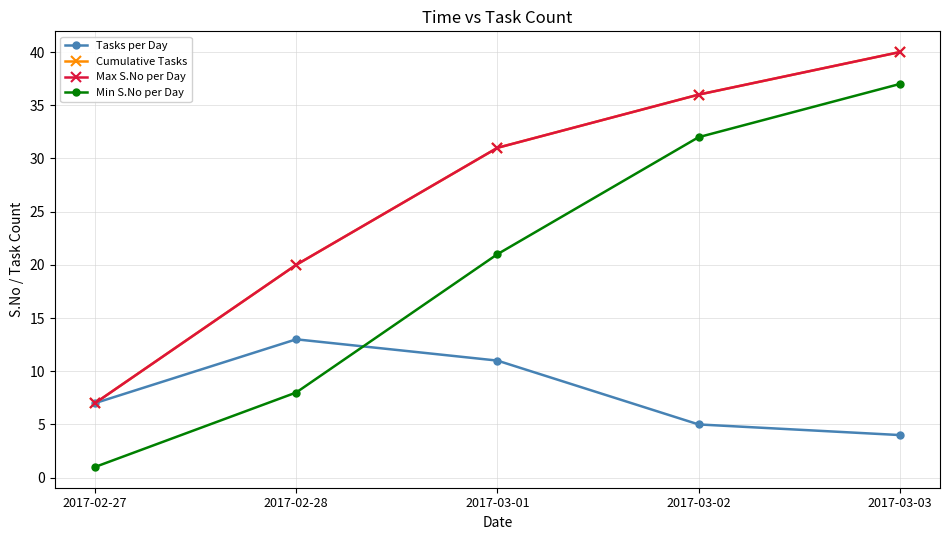

What position from the right is 2017-02-28?

4